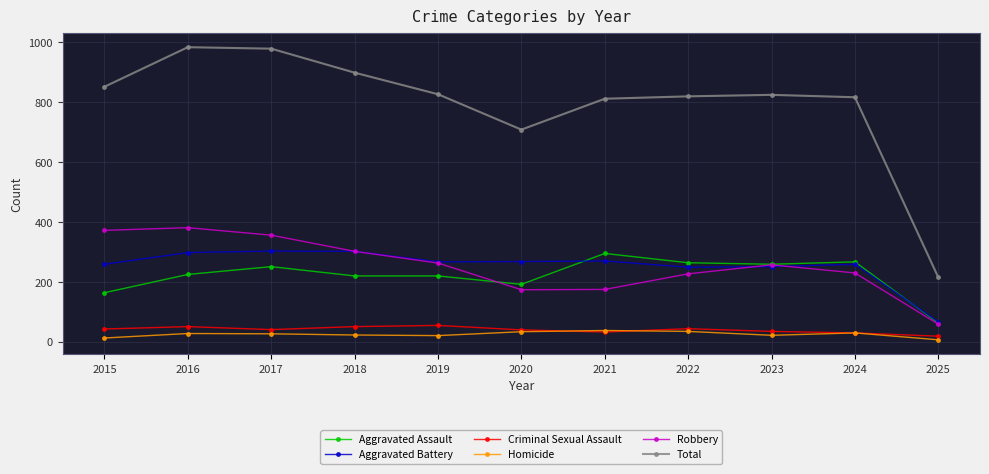

True or false: Total has a value of 983 at 2016.

True